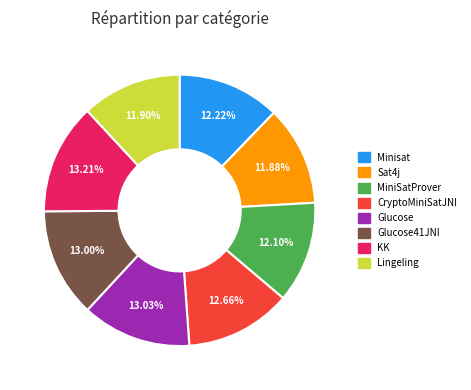

Does any single category account for the majority?

No